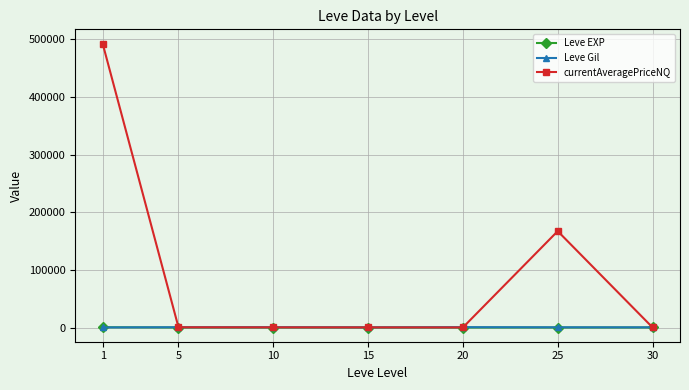

Count the number of data series in this chart.

3